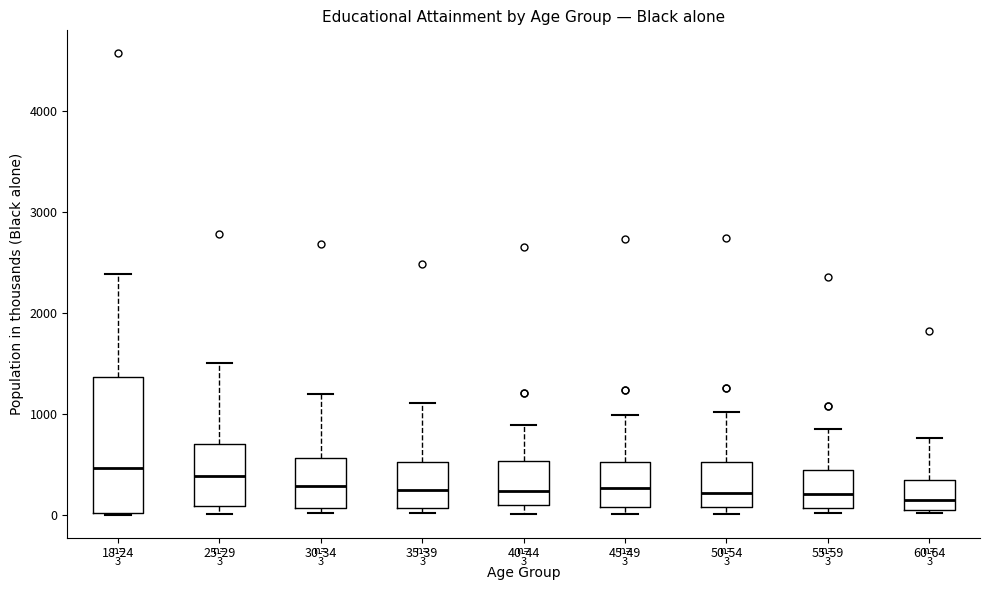

Comparing the boxes themselves (not the whiskers), which one is the tallest?

18-24